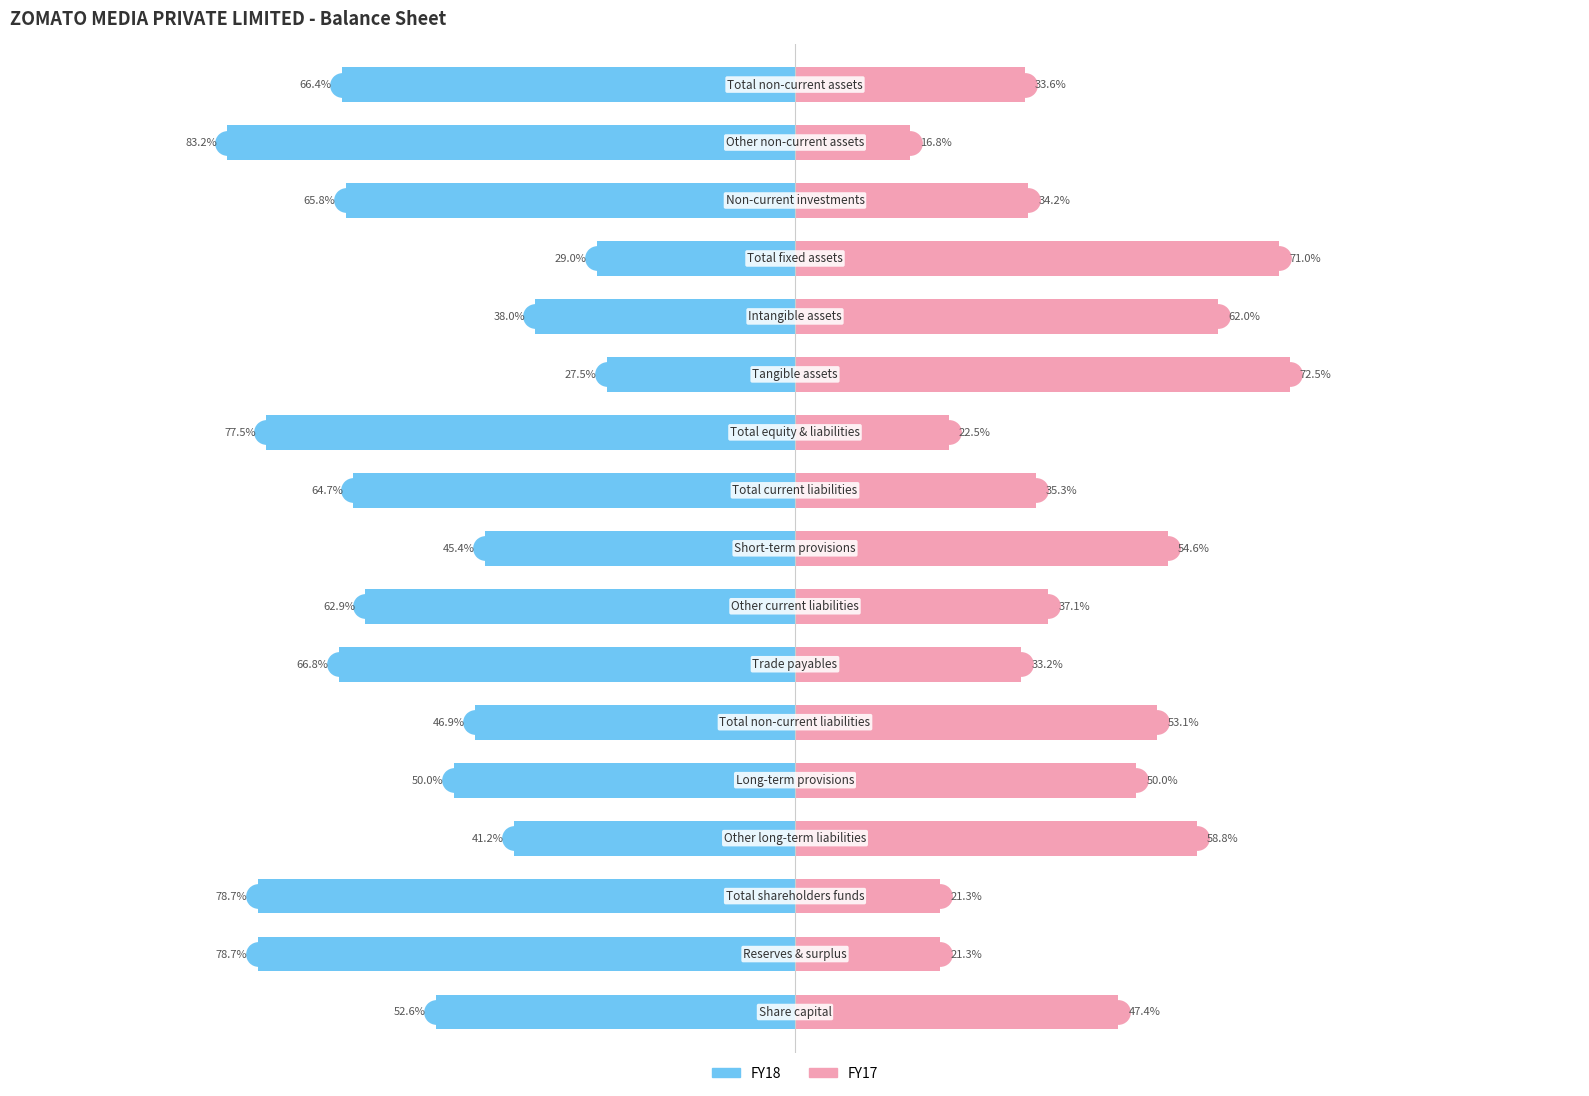

What is the value of the FY17 bar at the 8th from the left?

37.1